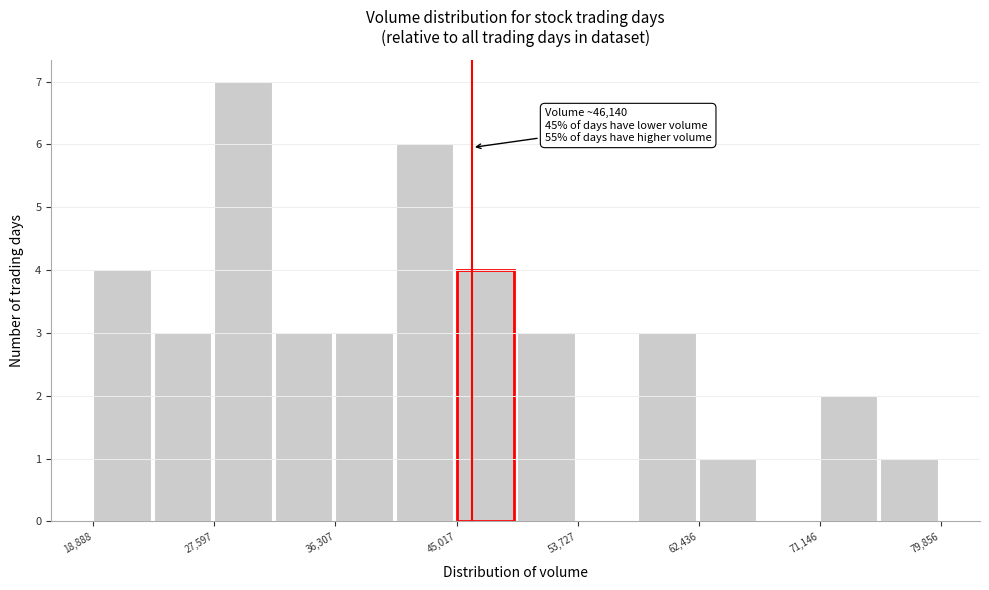

Over which range of the x-axis is the bar tallest?

28000 to 32000